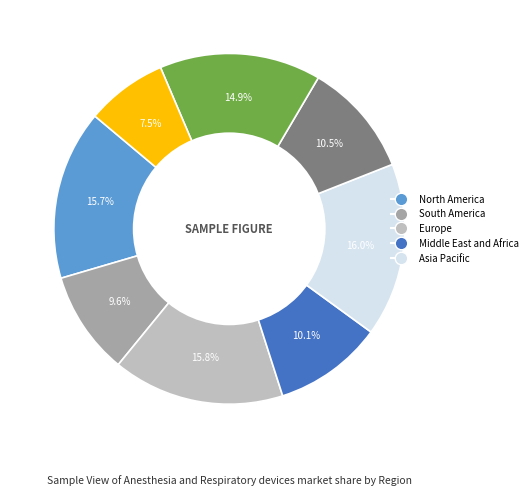

Does any single category account for the majority?

No